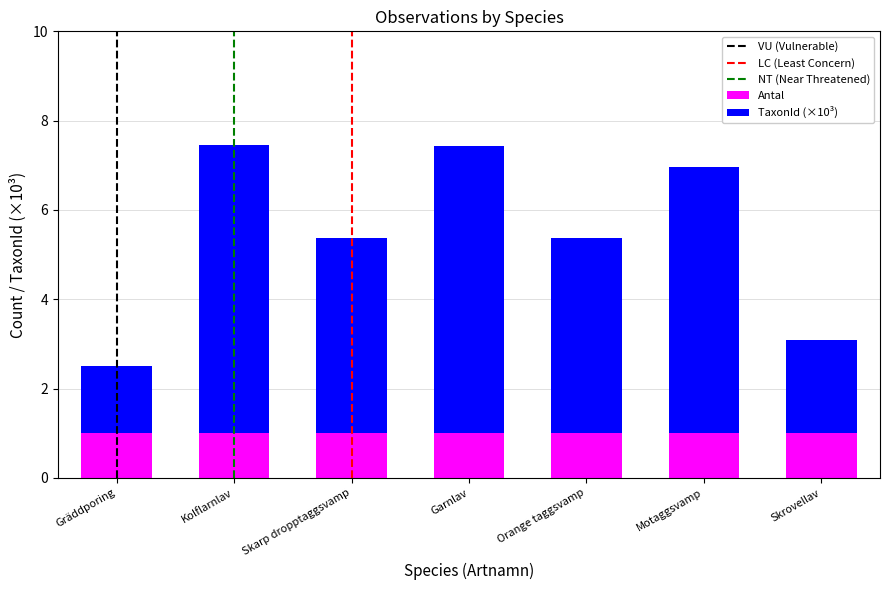

True or false: Antal has a value of 1.0 at Orange taggsvamp.

True